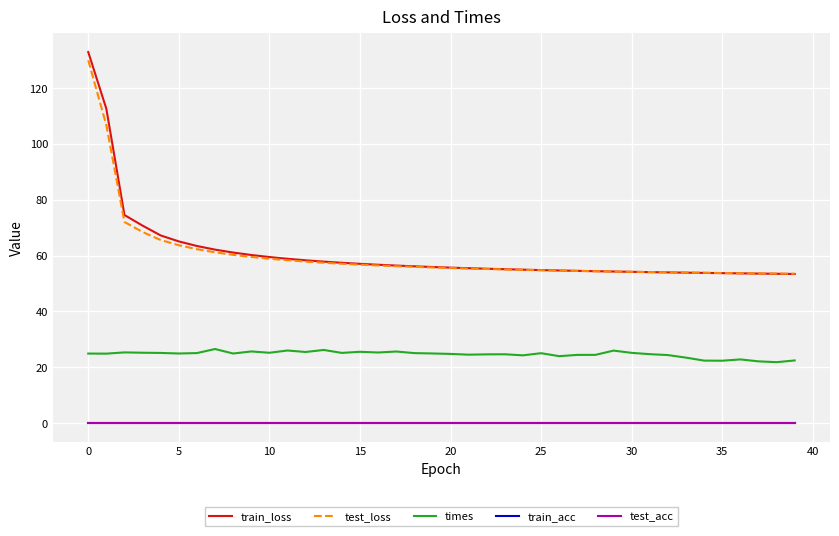

At which label does train_loss first exceed 55?

0